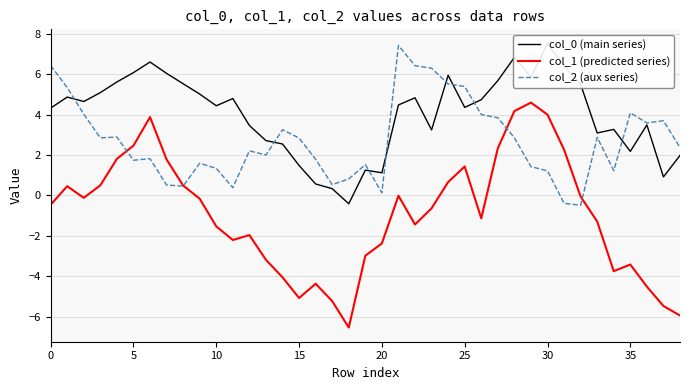

How many lines are shown in the chart?

3